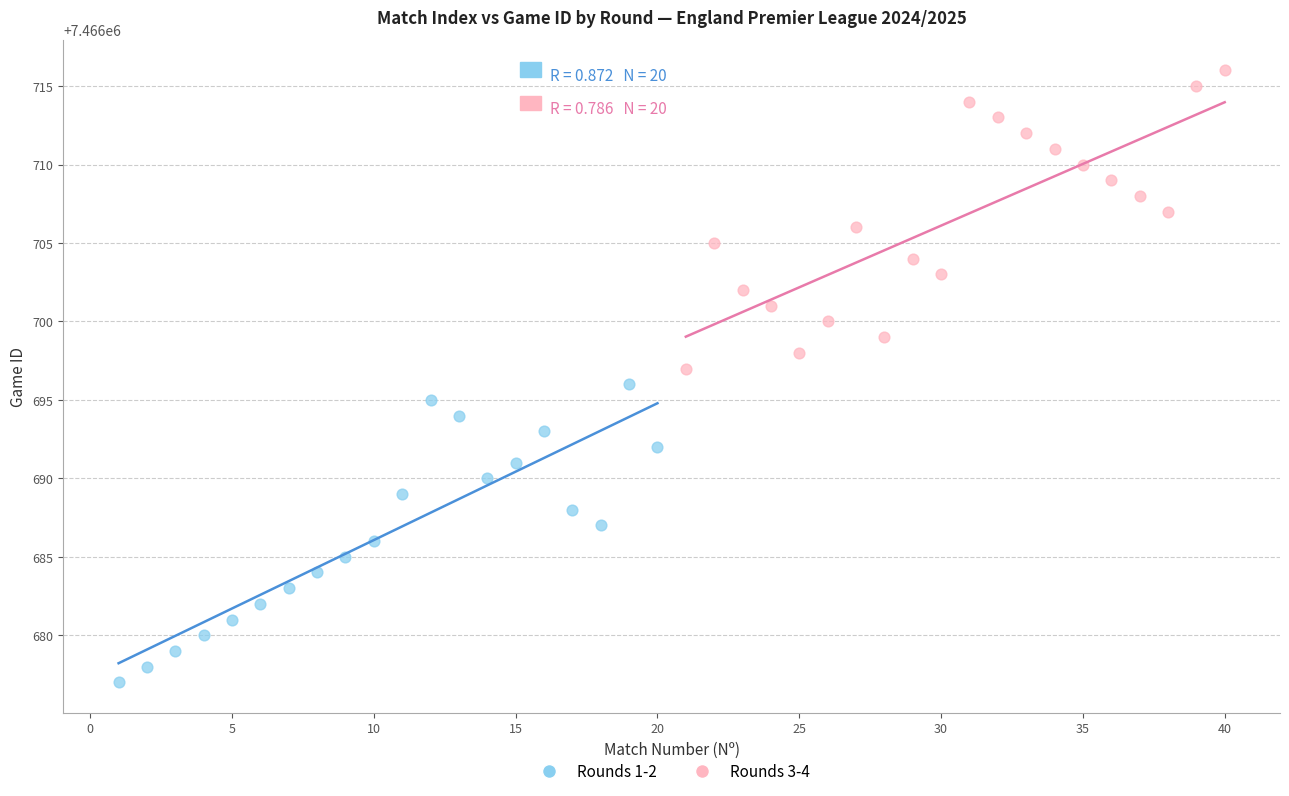

Which series reaches the maximum Y coordinate?

Rounds 3-4